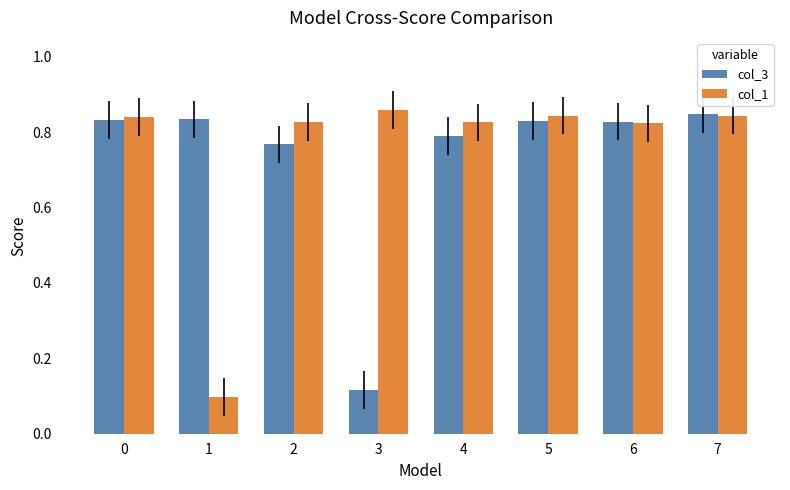

What is the total value across all series at 4?

1.6